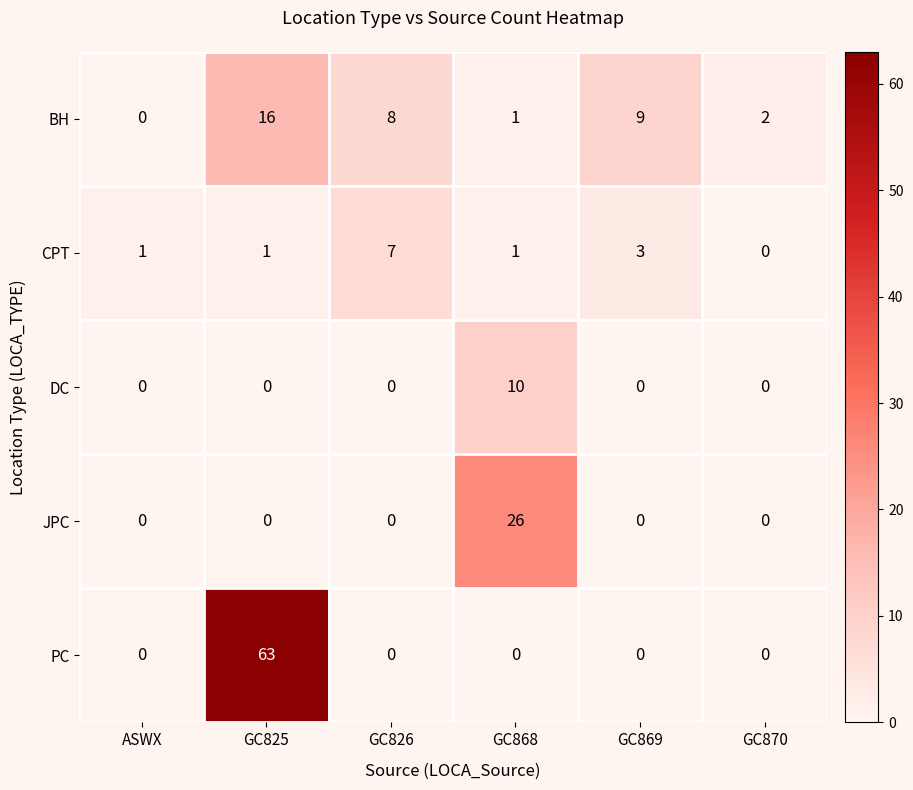

Which series has the largest total across all categories?

PC